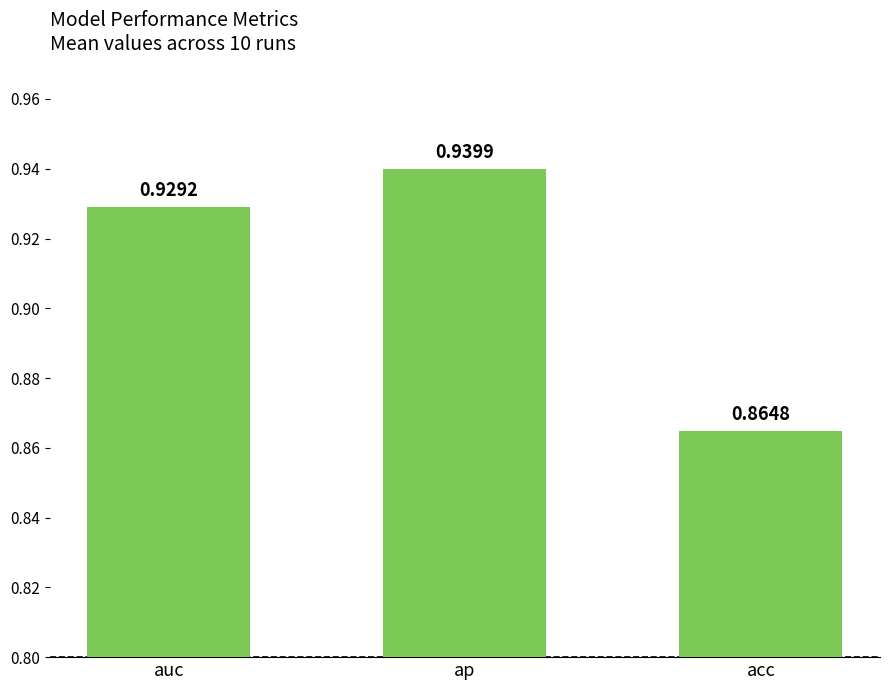

How many data points does each series have?

3